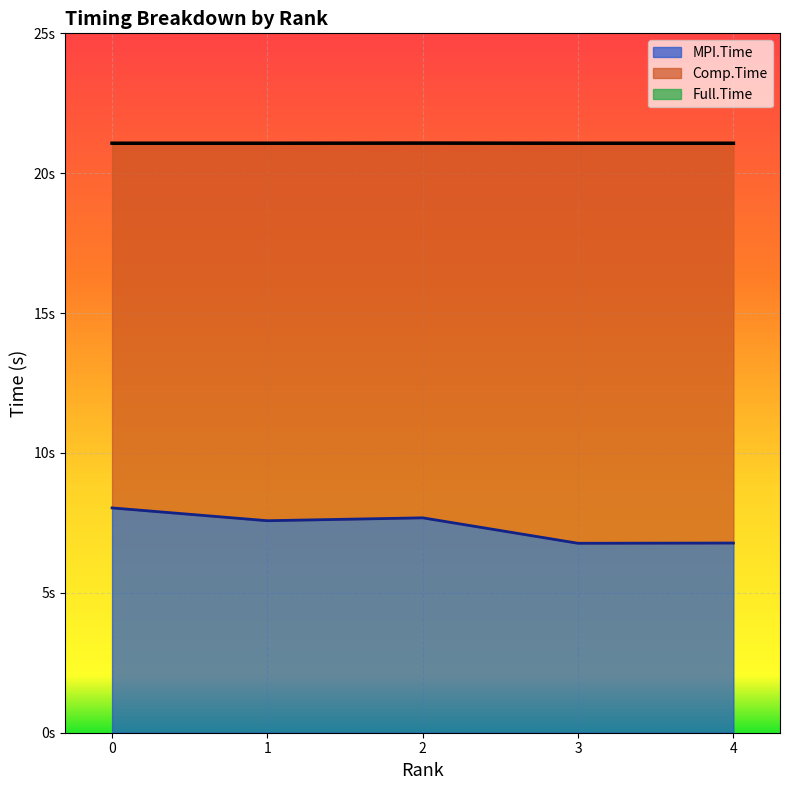

Reading right to left, extract all data points from this chart.

MPI.Time: 4=6.8	3=6.8	2=7.7	1=7.6	0=8.0
Full.Time: 4=21.1	3=21.1	2=21.1	1=21.1	0=21.1